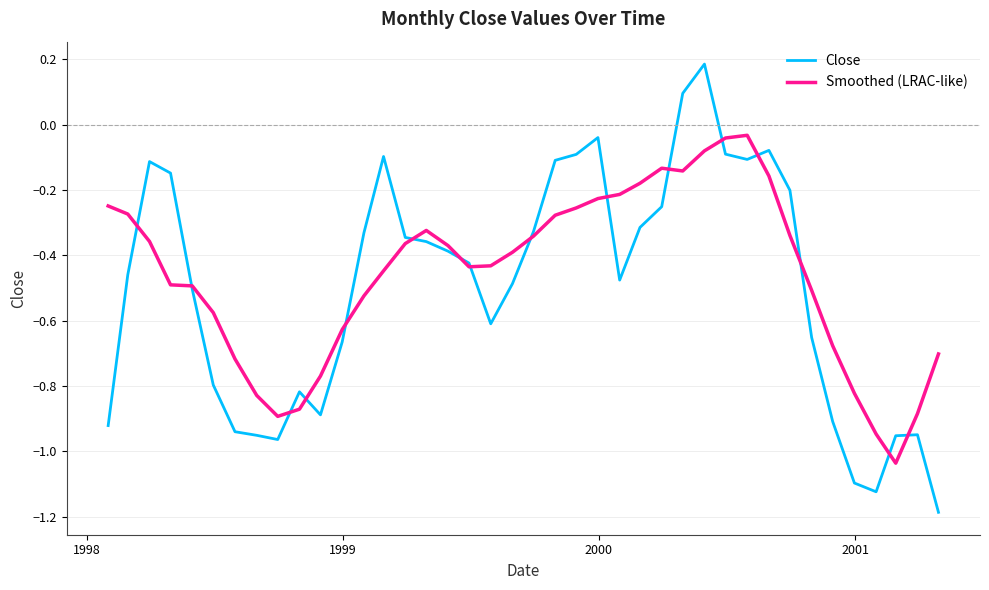

What is the smallest value displayed?

-1.2